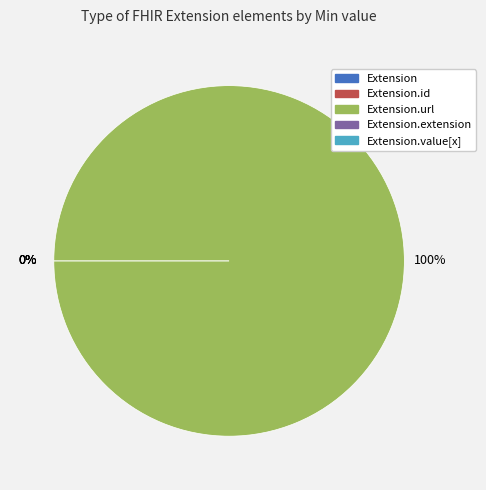

To the nearest percent, what is the average slice percentage?

20%